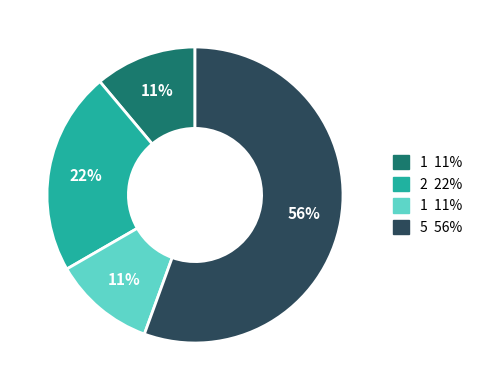

To the nearest percent, what is the average slice percentage?

25%